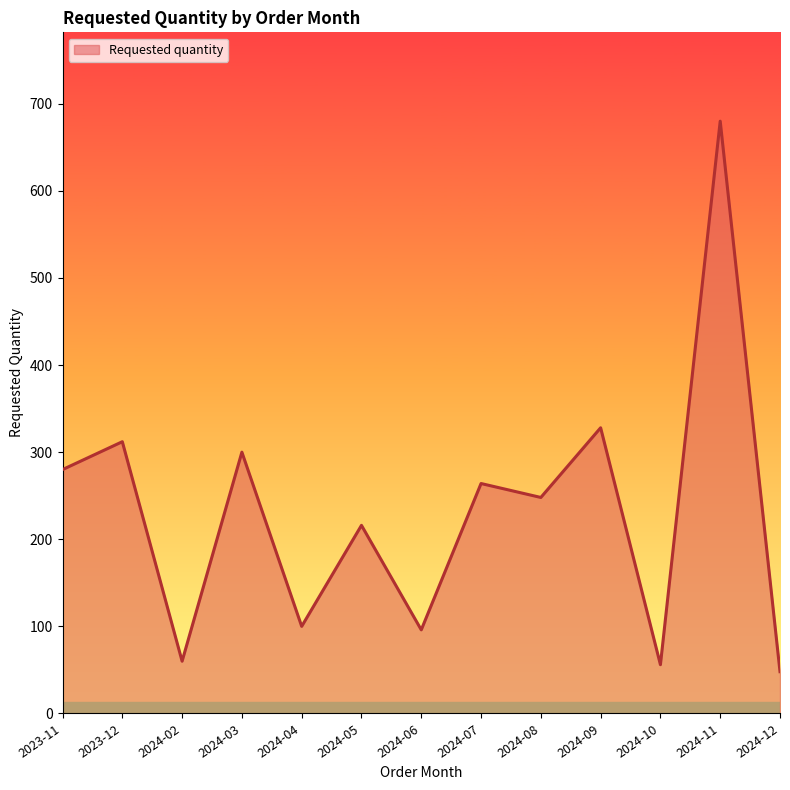

How many interior local valleys (lower than both neighbors) does the data have?

5